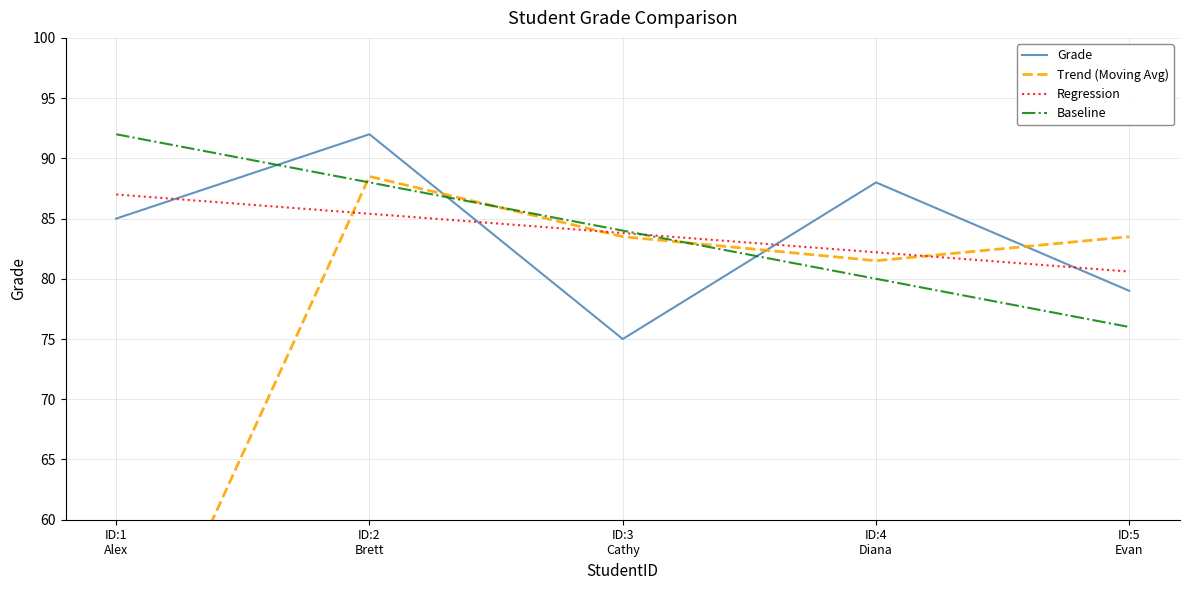

What are all the series names shown in the legend?

Grade, Trend (Moving Avg), Regression, Baseline